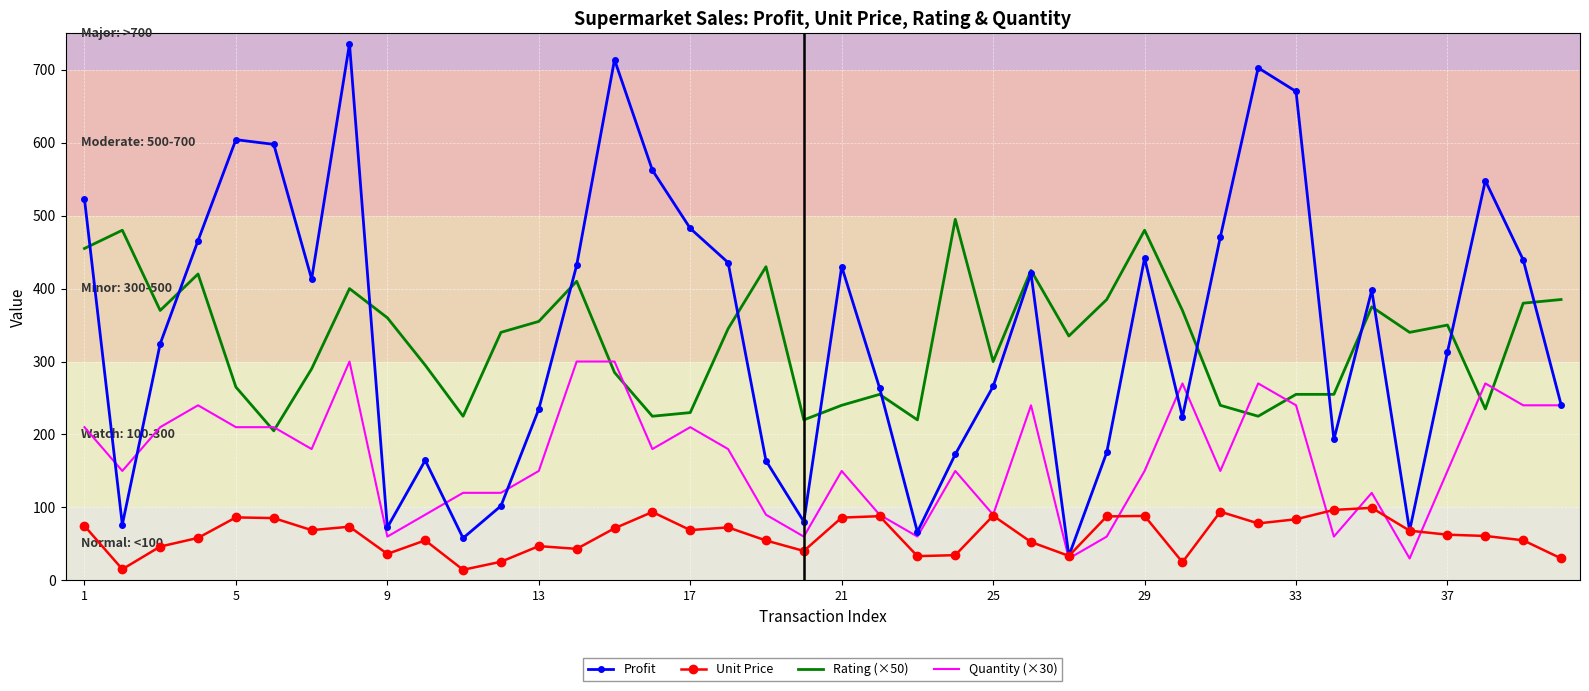

Which series has the widest spread of values?

Profit